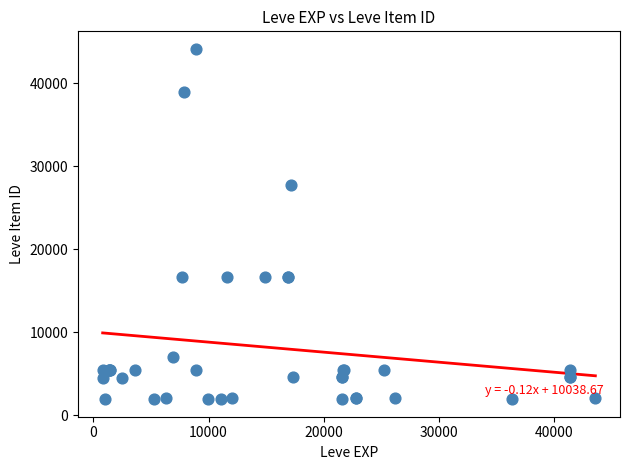

What Y value in the scatter plot is closest to 23052?

27772